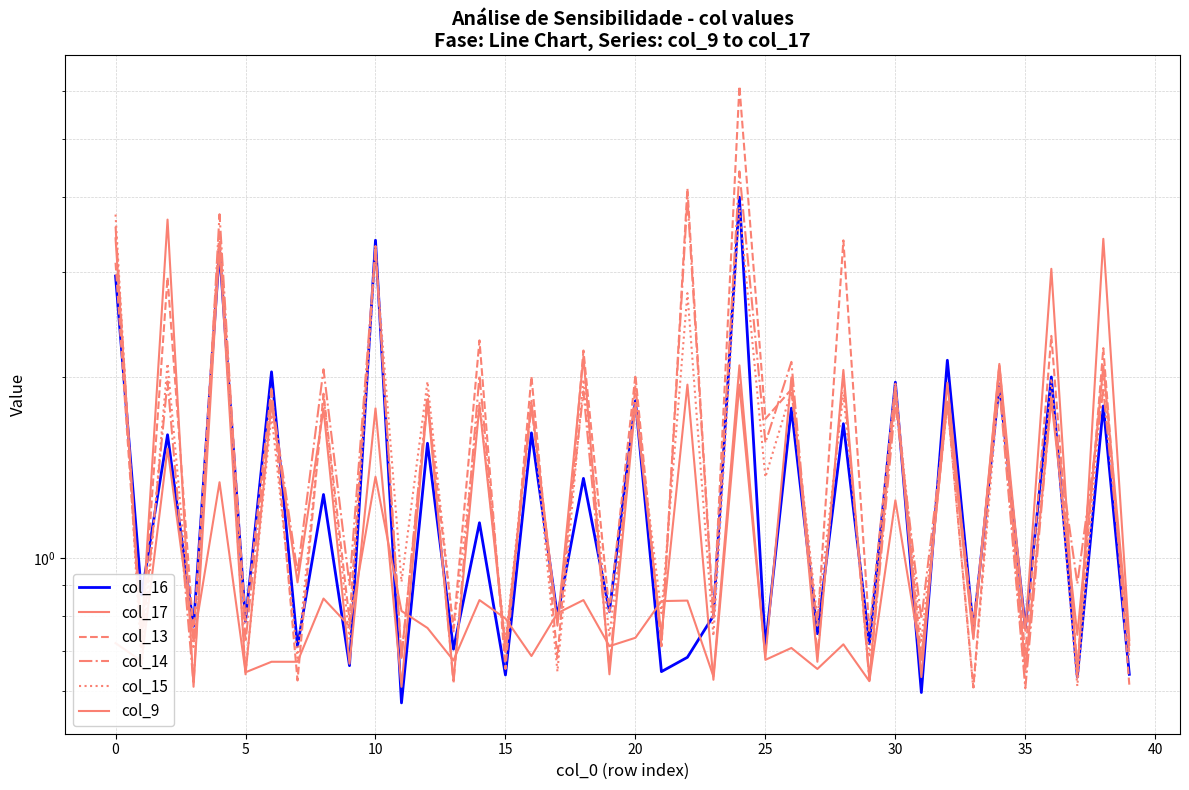

How many times do col_15 and col_14 cross each other?

19